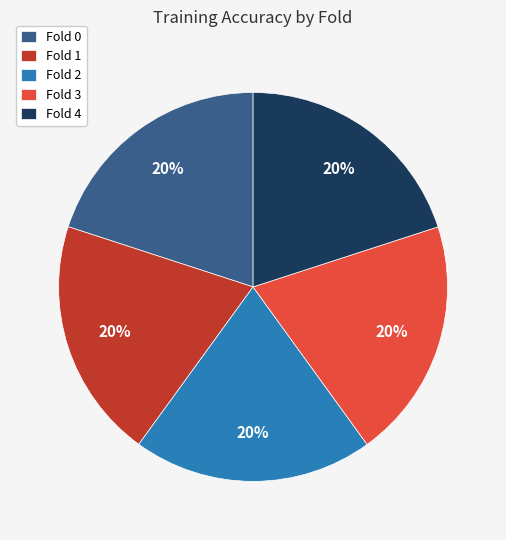

To the nearest percent, what percentage of the pie is Fold 4?

20%